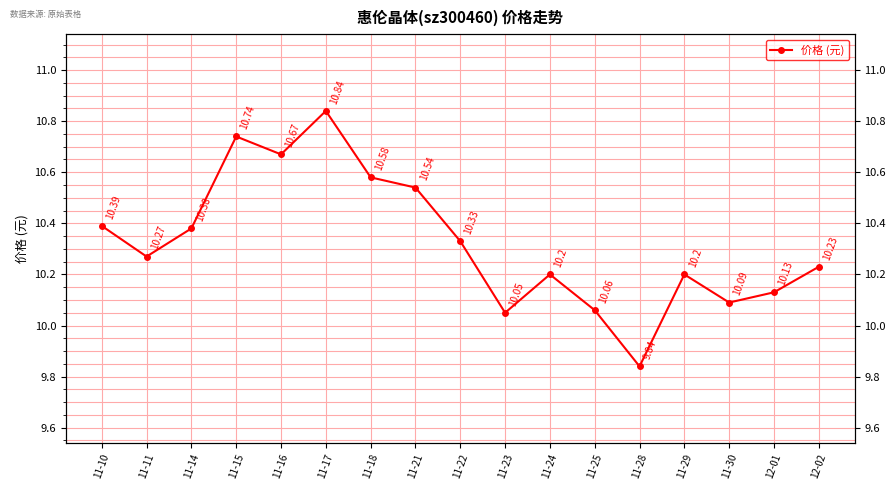

How many values exceed 10?

16